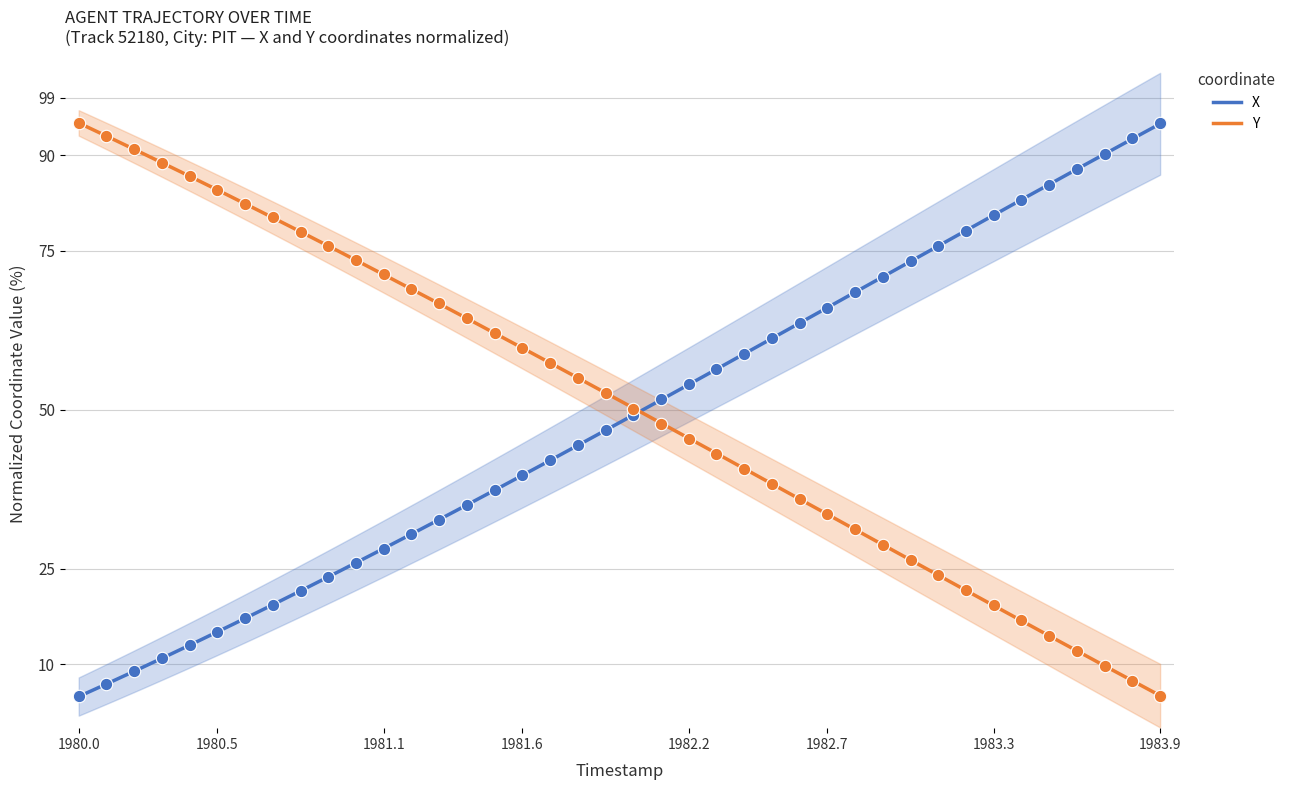

Which series reaches the minimum Y coordinate?

X